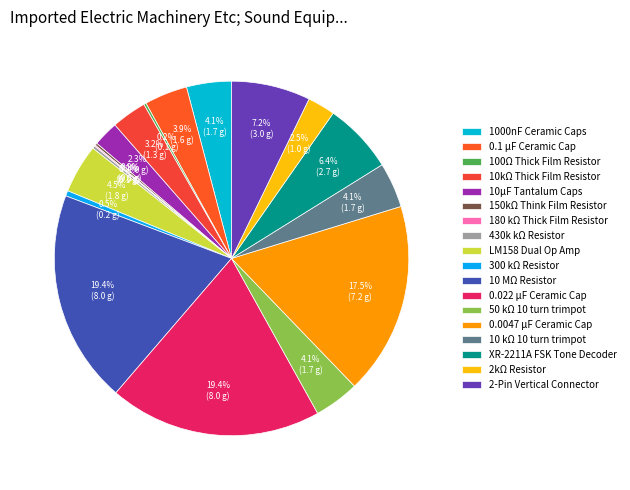

What is the change in value from 10µF Tantalum Caps to 2-Pin Vertical Connector?

+2.0